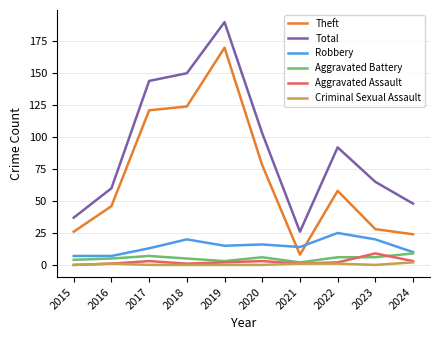

Reading left to right, what are all the values shown in this chart?

Theft: 2015=26	2016=46	2017=121	2018=124	2019=170	2020=78	2021=8	2022=58	2023=28	2024=24
Total: 2015=37	2016=60	2017=144	2018=150	2019=190	2020=103	2021=26	2022=92	2023=65	2024=48
Robbery: 2015=7	2016=7	2017=13	2018=20	2019=15	2020=16	2021=14	2022=25	2023=20	2024=10
Aggravated Battery: 2015=4	2016=5	2017=7	2018=5	2019=3	2020=6	2021=2	2022=6	2023=6	2024=9
Aggravated Assault: 2015=0	2016=1	2017=3	2018=1	2019=2	2020=3	2021=1	2022=2	2023=9	2024=3
Criminal Sexual Assault: 2015=0	2016=1	2017=0	2018=0	2019=0	2020=0	2021=1	2022=1	2023=0	2024=2